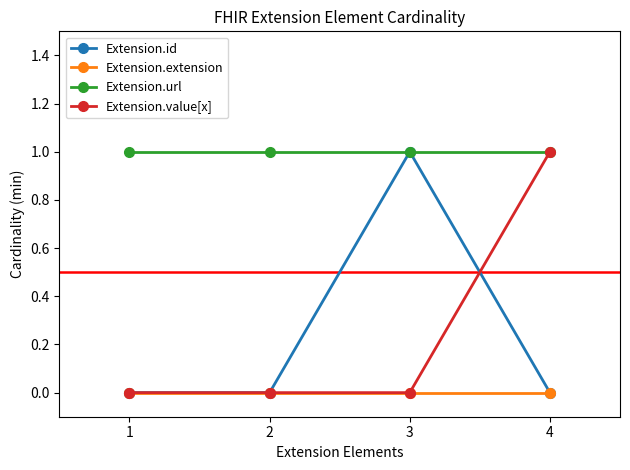

True or false: Extension.url and Extension.extension cross at least once.

False